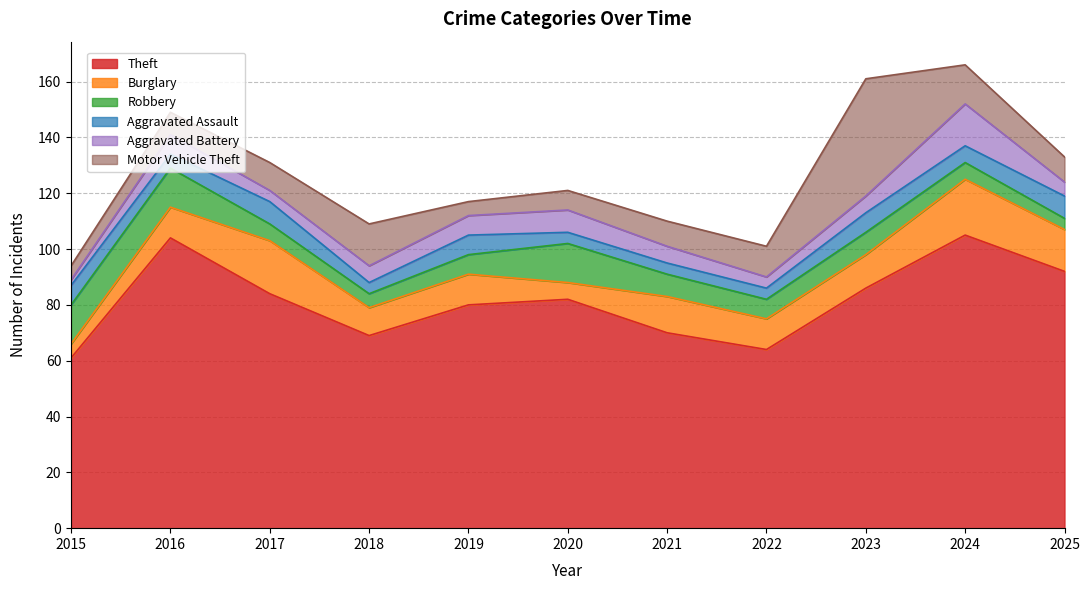

Between 2019 and 2021, which series saw the biggest shift?

Theft